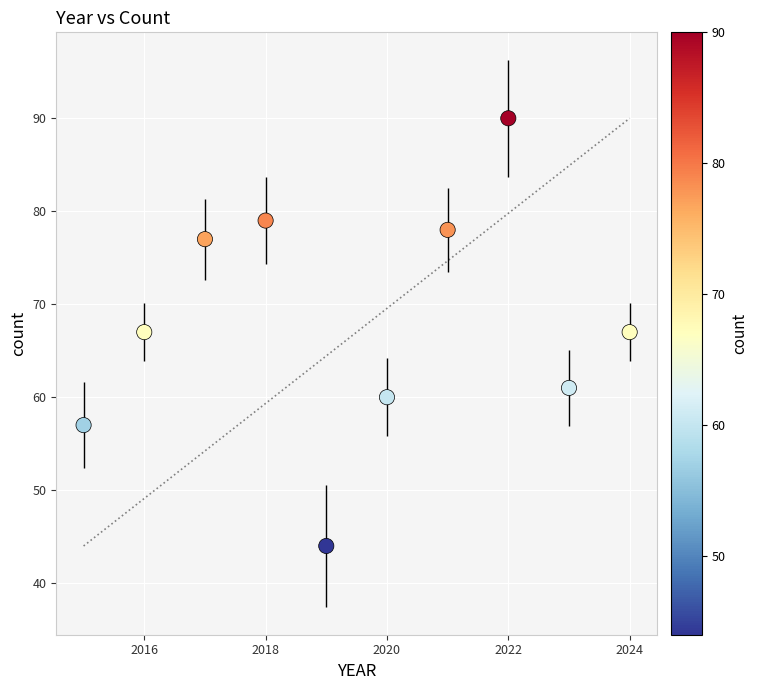

What is the range of Y values (max minus min)?

46